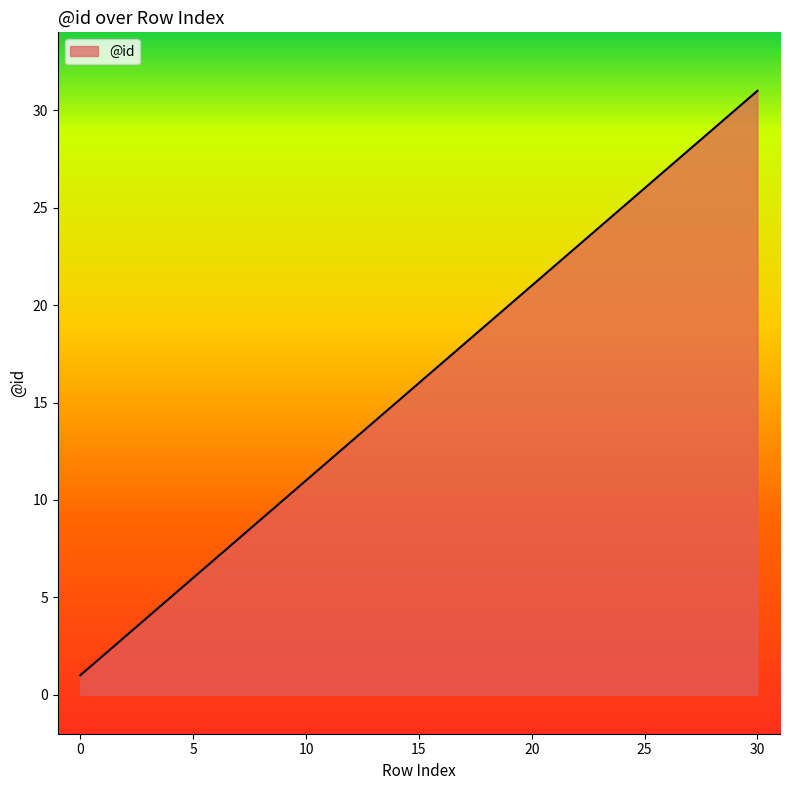

What is the maximum value shown in the chart?

31